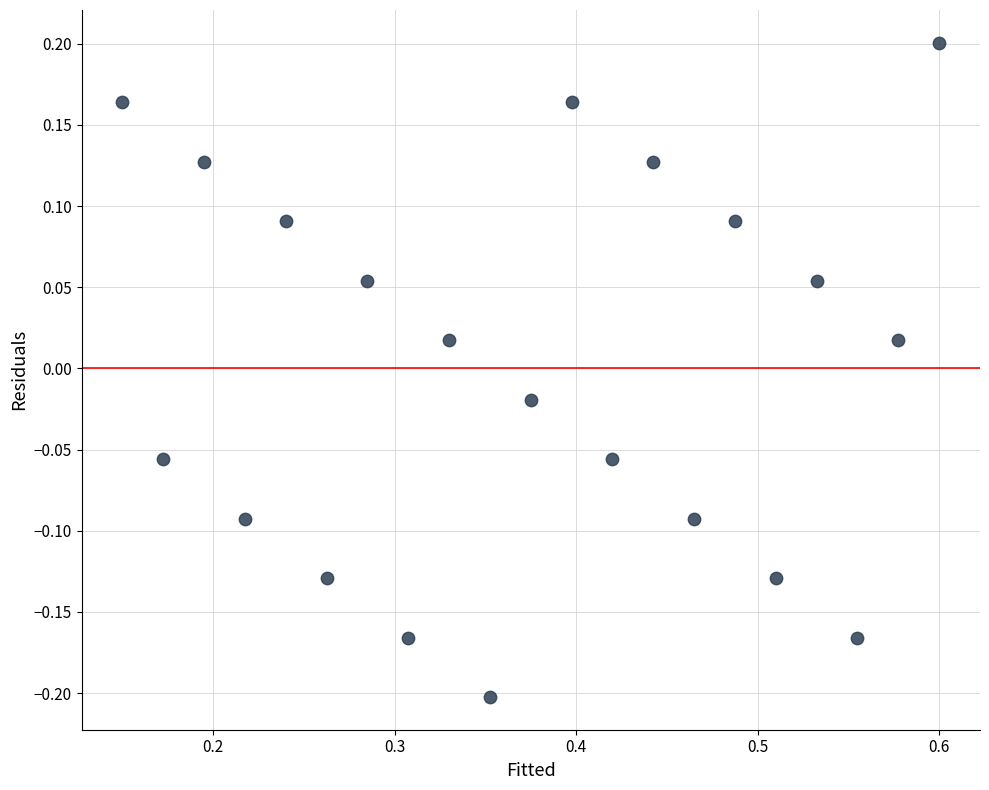

What is the range of Y values (max minus min)?

0.4